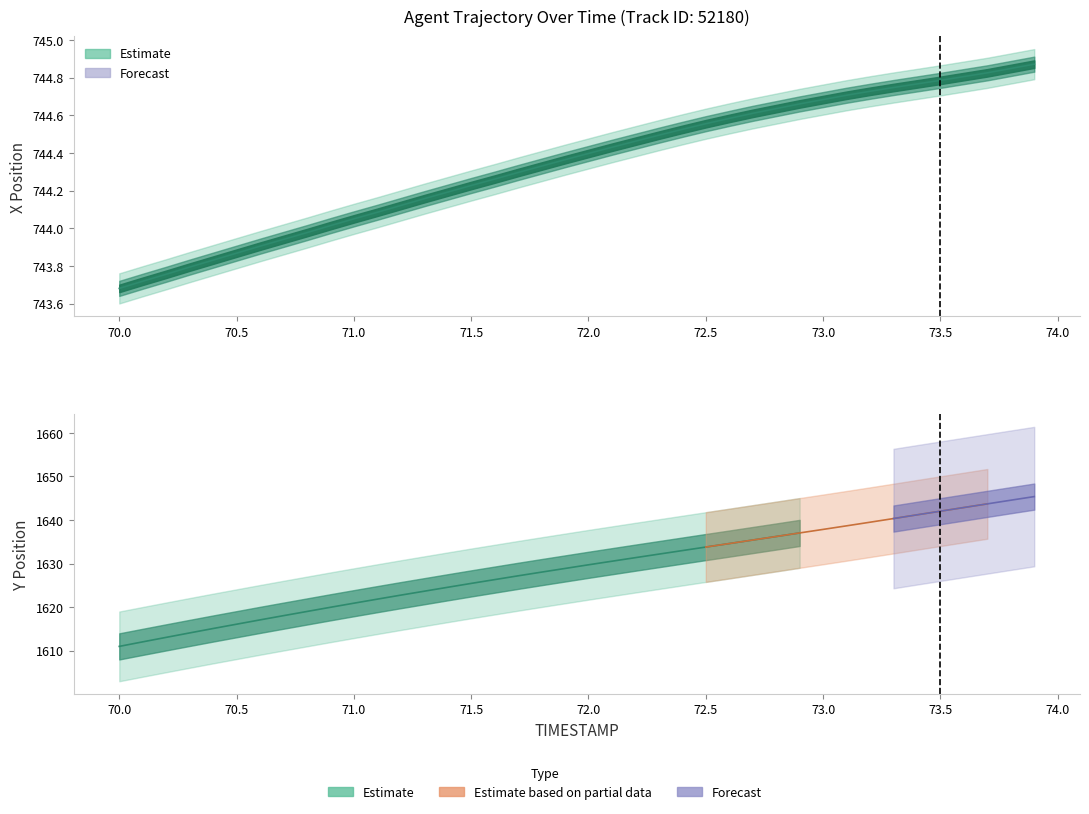

Does the chart display data point markers on the line(s)?

No